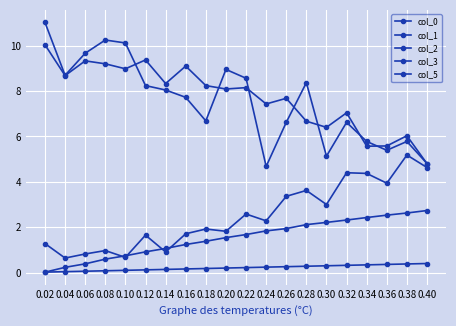

Count the number of categories in the chart.

20